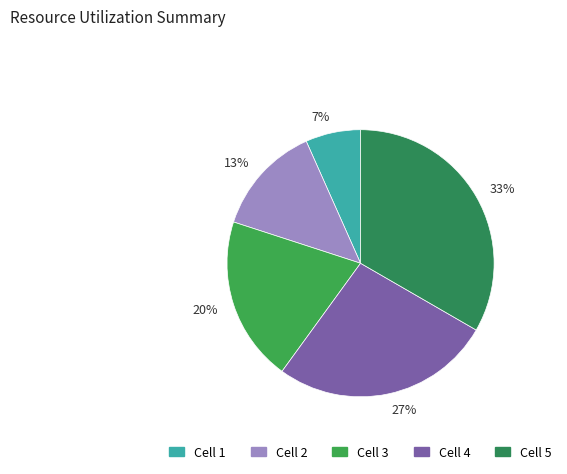

Is there any slice that represents more than half of the pie?

No